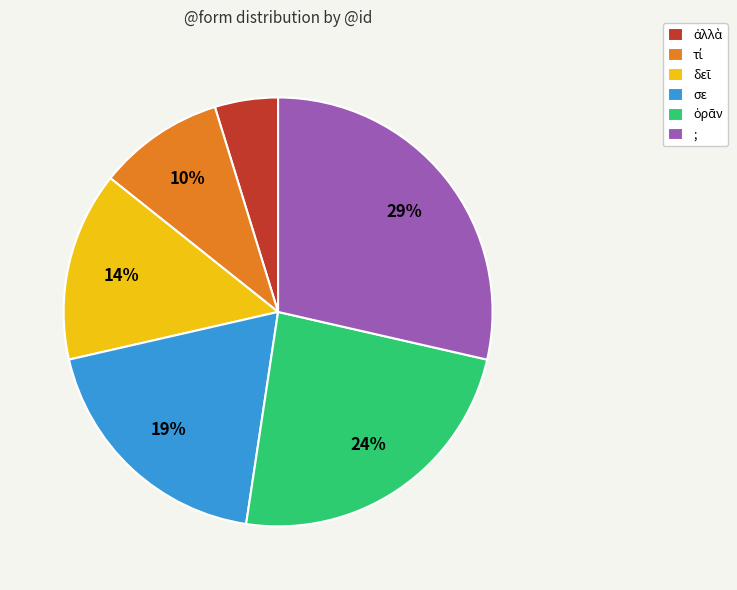

What is the largest slice in the pie chart?

;